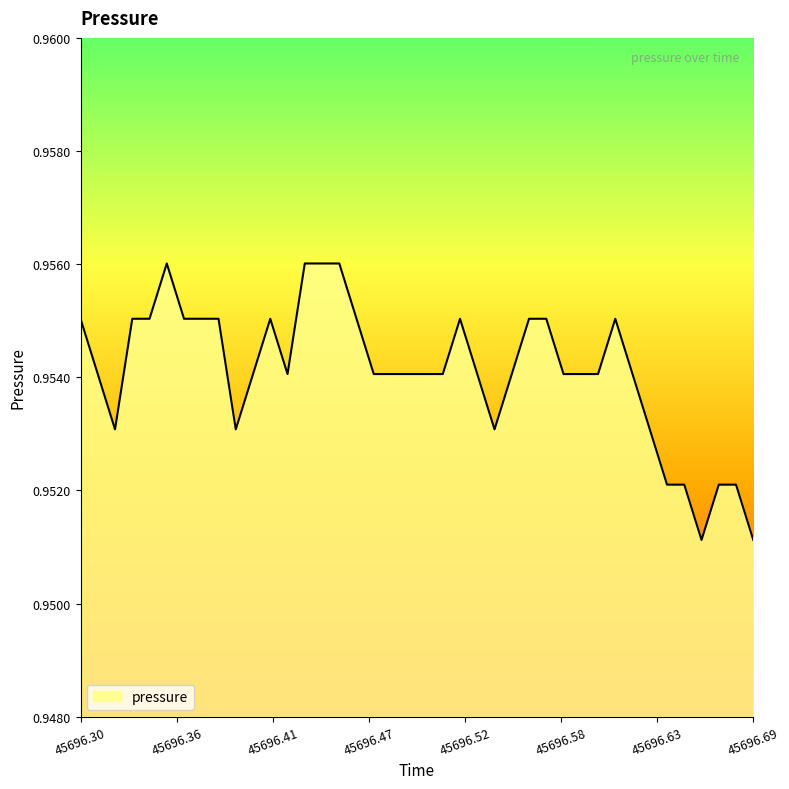

What is the smallest value displayed?

1.0